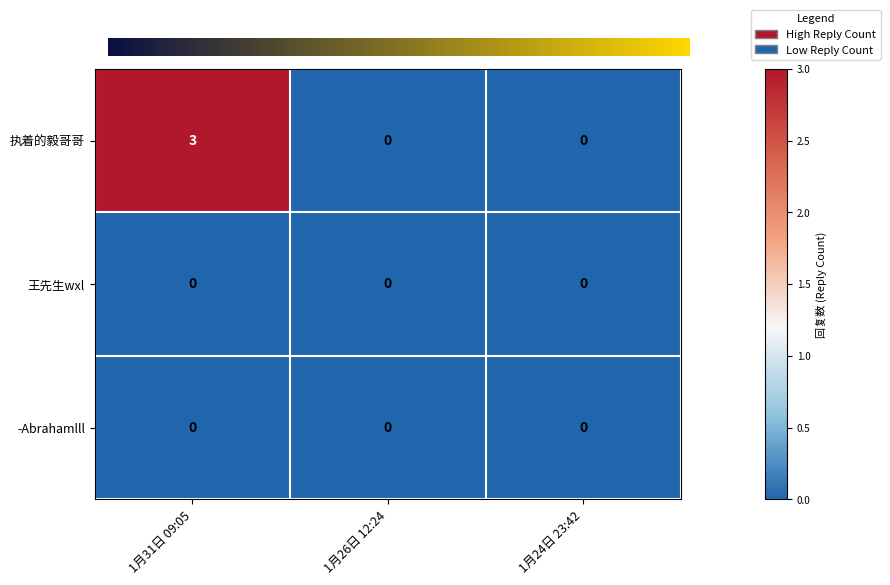

Between 1月31日 09:05 and 1月26日 12:24, which series saw the biggest shift?

执着的毅哥哥